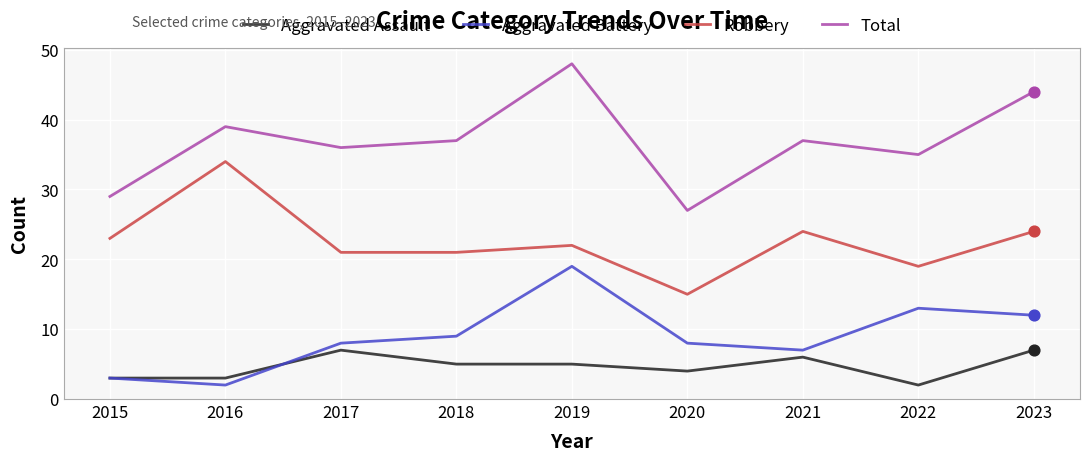

What are all the series names shown in the legend?

Aggravated Assault, Aggravated Battery, Robbery, Total